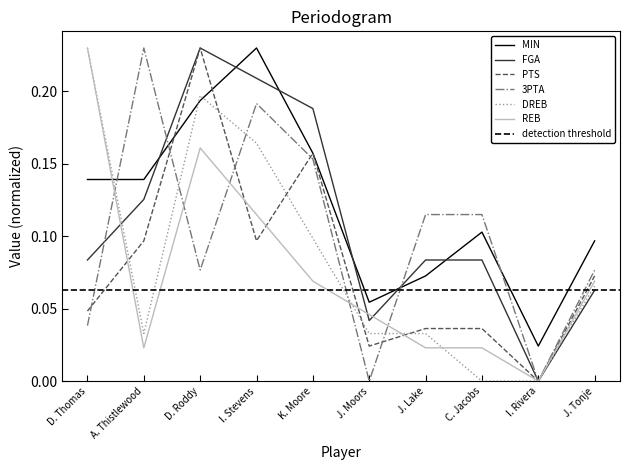

Reading right to left, transcribe all the data shown in this chart.

MIN: J. Tonje=0.1	I. Rivera=0.0	C. Jacobs=0.1	J. Lake=0.1	J. Moors=0.1	K. Moore=0.2	I. Stevens=0.2	D. Roddy=0.2	A. Thistlewood=0.1	D. Thomas=0.1
FGA: J. Tonje=0.1	I. Rivera=0.0	C. Jacobs=0.1	J. Lake=0.1	J. Moors=0.0	K. Moore=0.2	I. Stevens=0.2	D. Roddy=0.2	A. Thistlewood=0.1	D. Thomas=0.1
PTS: J. Tonje=0.1	I. Rivera=0.0	C. Jacobs=0.0	J. Lake=0.0	J. Moors=0.0	K. Moore=0.2	I. Stevens=0.1	D. Roddy=0.2	A. Thistlewood=0.1	D. Thomas=0.0
3PTA: J. Tonje=0.1	I. Rivera=0.0	C. Jacobs=0.1	J. Lake=0.1	J. Moors=0.0	K. Moore=0.2	I. Stevens=0.2	D. Roddy=0.1	A. Thistlewood=0.2	D. Thomas=0.0
DREB: J. Tonje=0.1	I. Rivera=0.0	C. Jacobs=0.0	J. Lake=0.0	J. Moors=0.0	K. Moore=0.1	I. Stevens=0.2	D. Roddy=0.2	A. Thistlewood=0.0	D. Thomas=0.2
REB: J. Tonje=0.1	I. Rivera=0.0	C. Jacobs=0.0	J. Lake=0.0	J. Moors=0.0	K. Moore=0.1	I. Stevens=0.1	D. Roddy=0.2	A. Thistlewood=0.0	D. Thomas=0.2